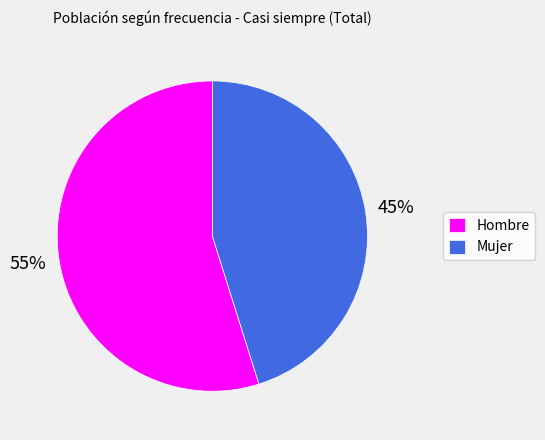

To the nearest percent, what is the difference between the Mujer and Hombre slice percentages?

10%